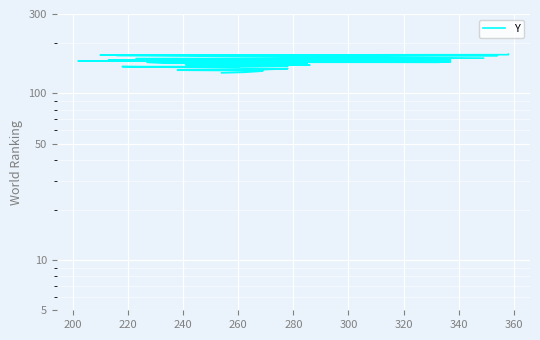

Count the number of values greater than 150.

18